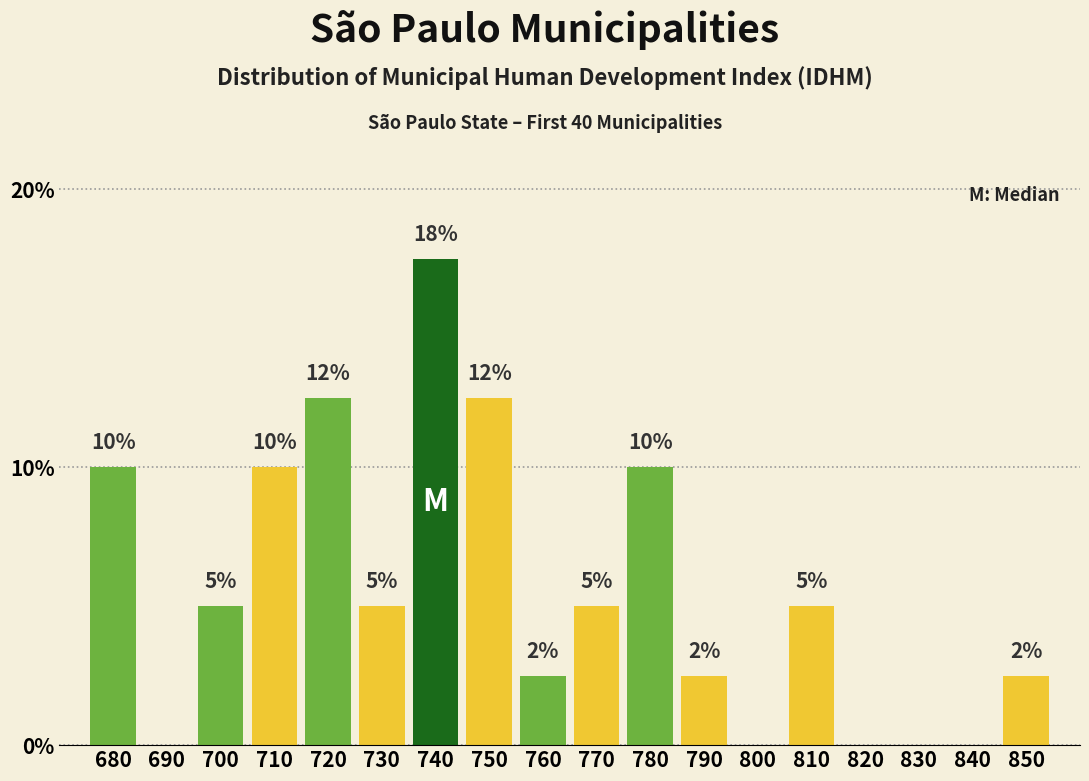

Is it true that the value at 750 is 5.3?

False